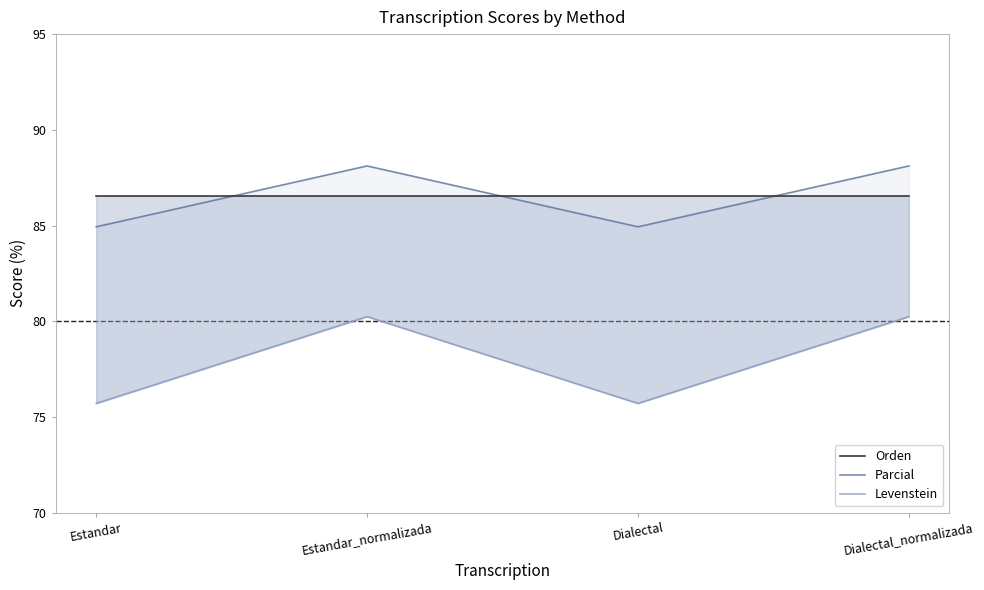

Which category has the lowest value in the Orden series?

Estandar